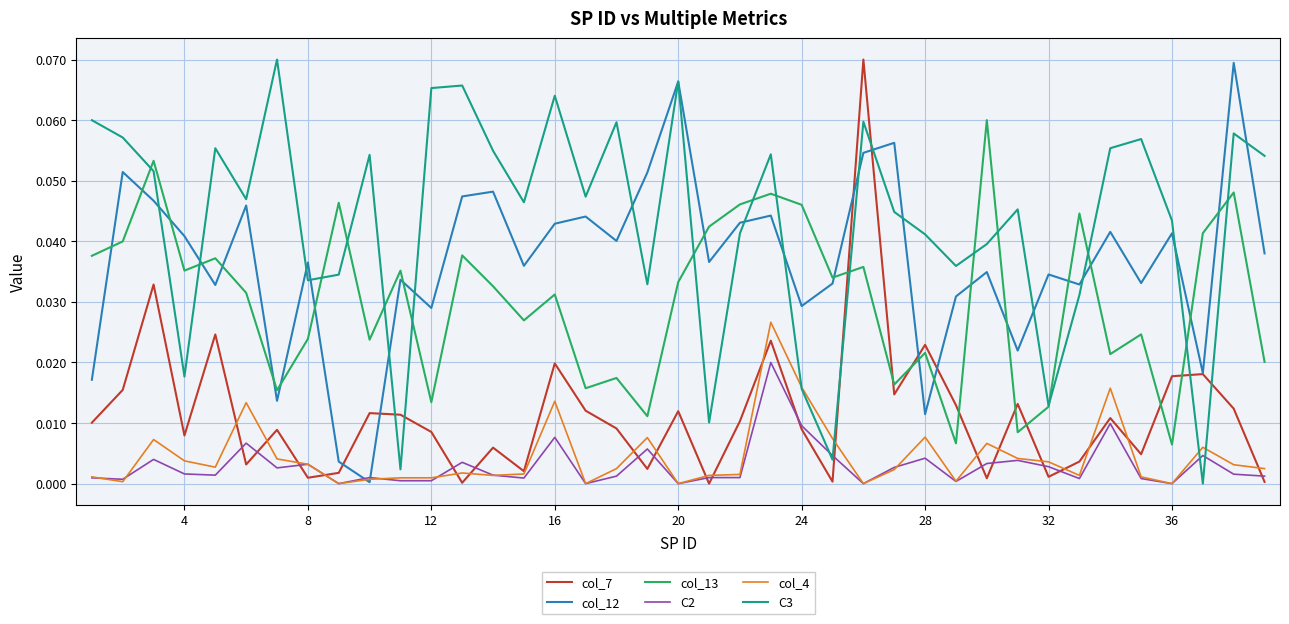

True or false: C2 and col_13 intersect in this chart.

False